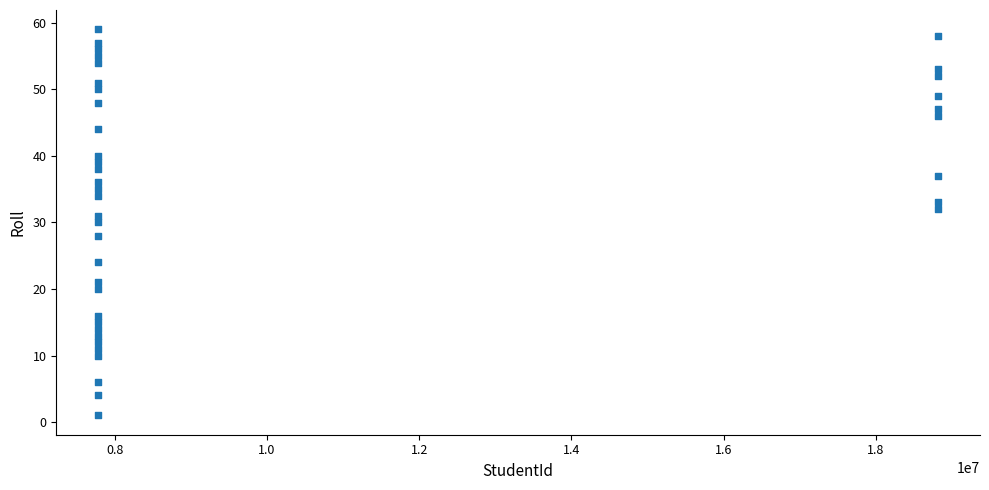

What is the range of Y values (max minus min)?

58